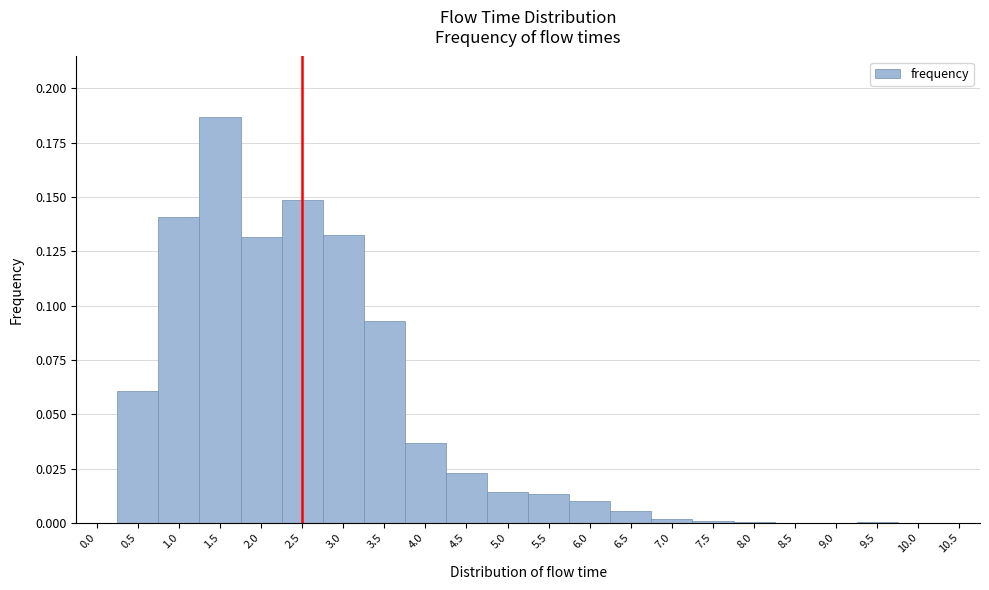

Is it true that the value at 7.5 is 0.0?

True